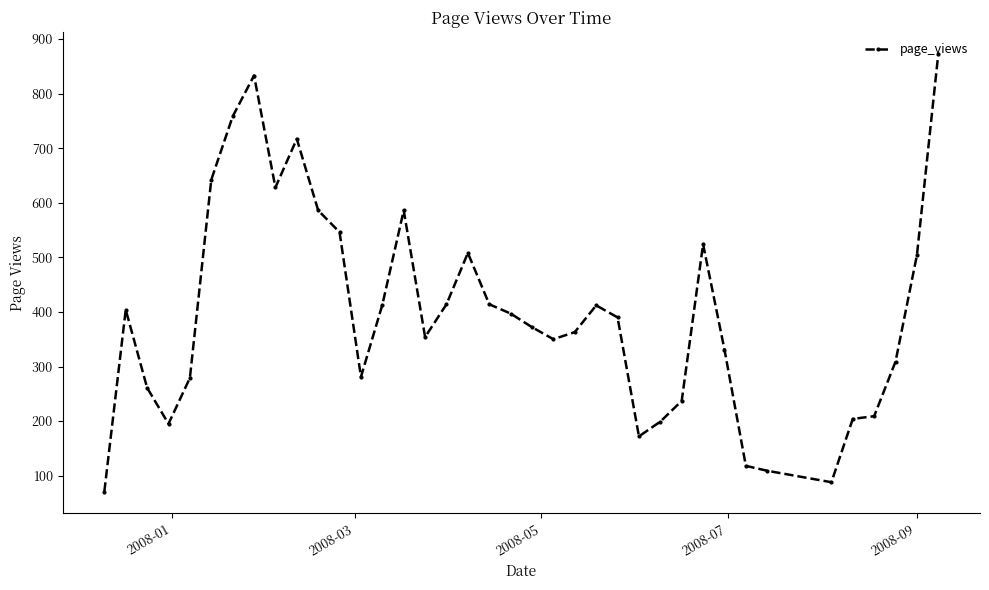

What is the average value?

396